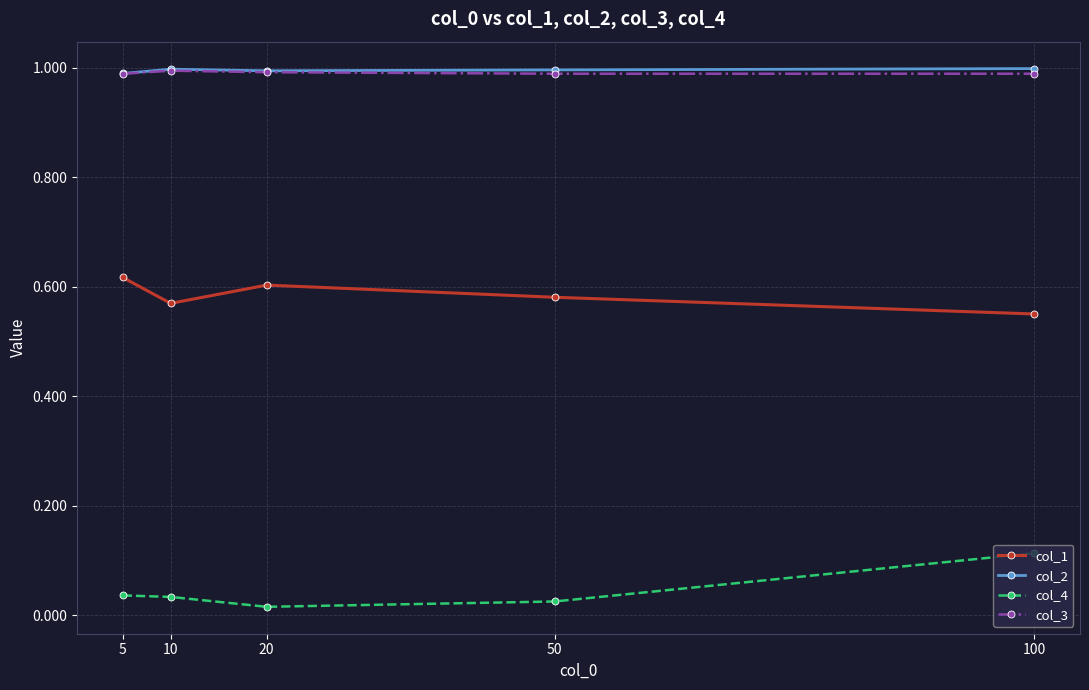

What is the total value across all series at 100?

2.7